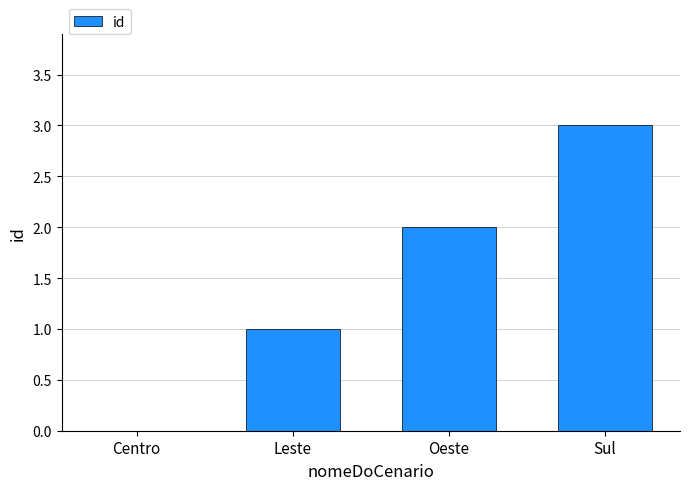

How many values are between 1 and 3?

3